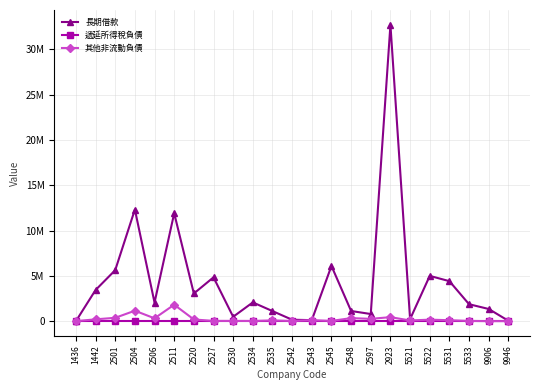

Reading left to right, what are all the values shown in this chart?

長期借款: 0	3436932	5630158	12321864	2051562	11912345	3053338	4838735	483165	2071000	1111339	157494	111206	6095154	1120500	787745	32713954	222573	4996532	4415357	1869646	1343547	41282
遞延所得稅負債: 0	0	0	0	0	0	0	0	0	0	0	0	0	0	0	0	0	0	0	0	0	0	0
其他非流動負債: 2725	200582	370170	1152591	313596	1814865	187498	26584	26057	20668	83798	19709	115577	28998	335140	255982	441074	75389	165554	103184	26035	32	1296